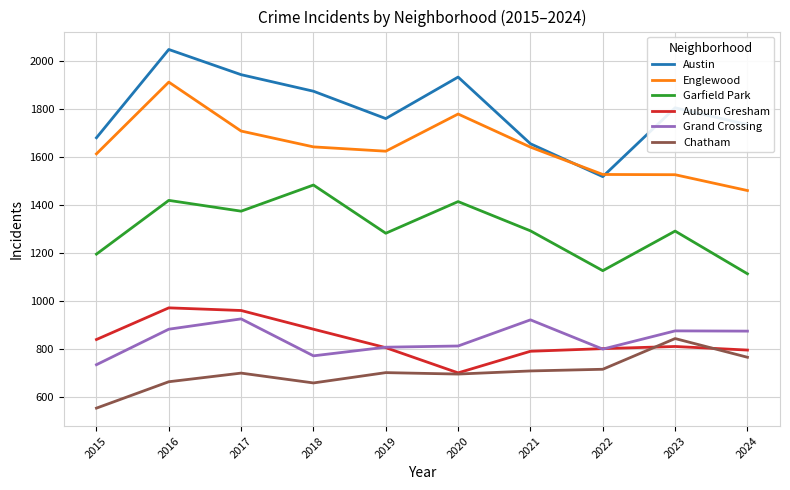

Where is Garfield Park nearest to the value 1298?

2021